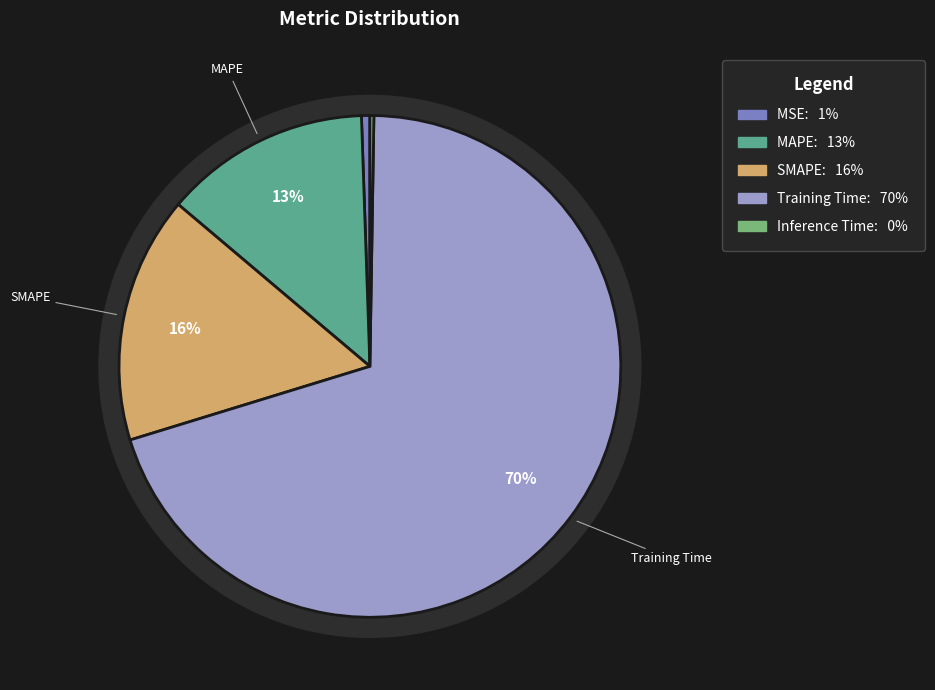

True or false: MSE accounts for 1% of the total.

True